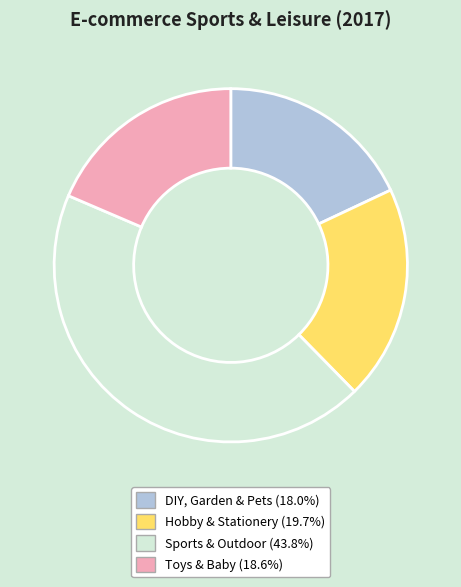

Rank the categories by value from highest to lowest.

Sports & Outdoor, Hobby & Stationery, Toys & Baby, DIY, Garden & Pets